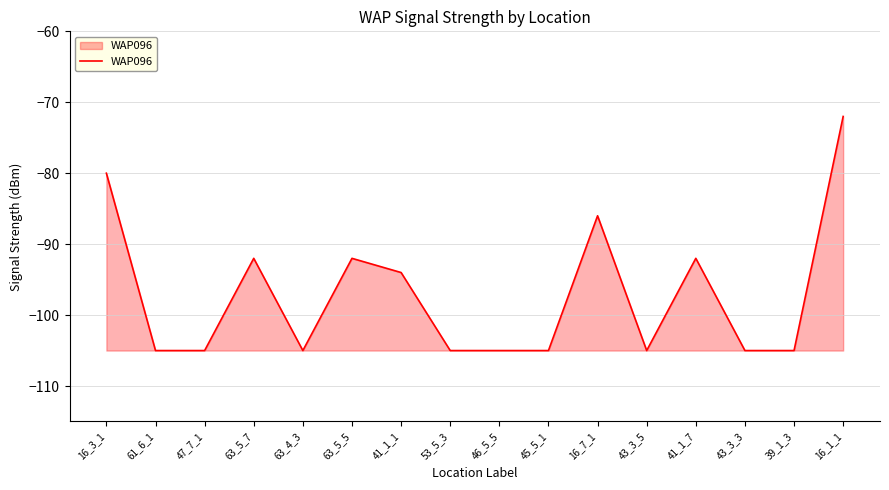

True or false: the data shows -124 at 16_7_1.

False